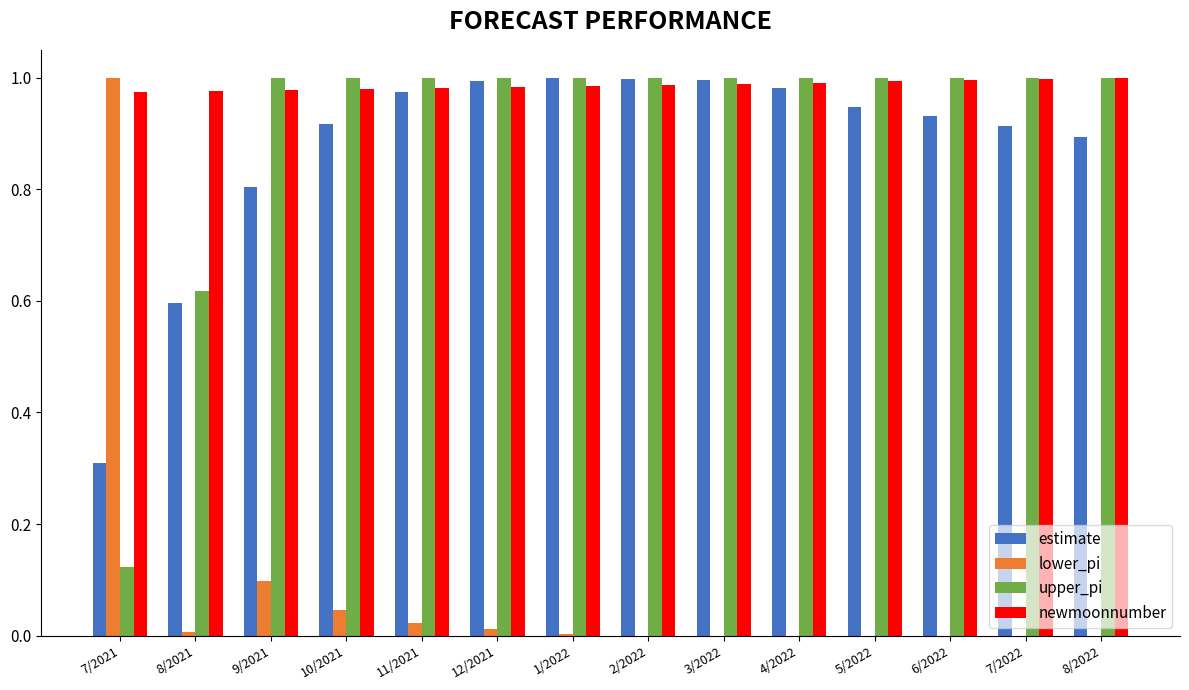

The lower_pi series shows 0.0 at 5/2022. True or false?

True